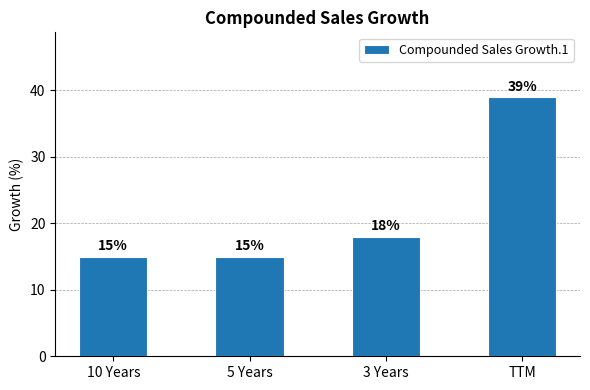

The value at 3 Years is 18. True or false?

True